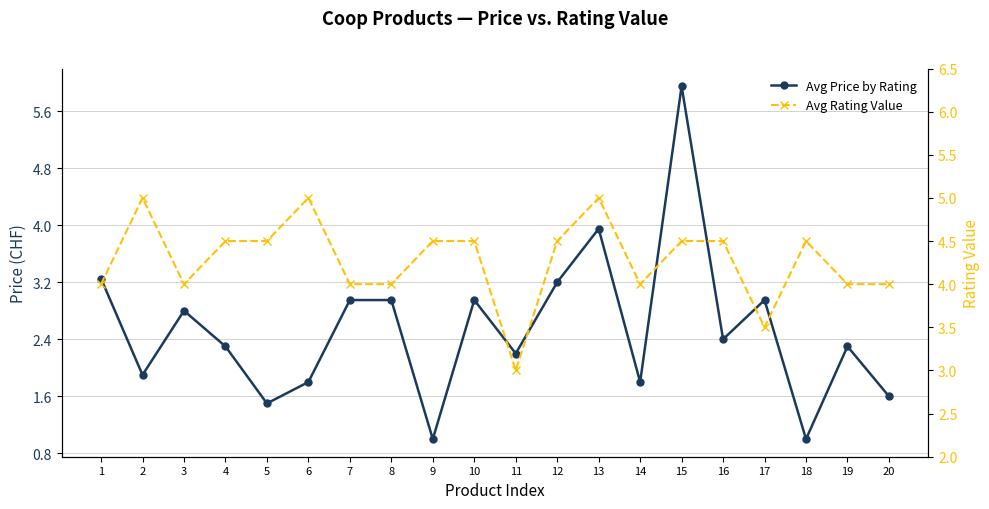

What is the sum of all Avg Rating Value values?

85.5